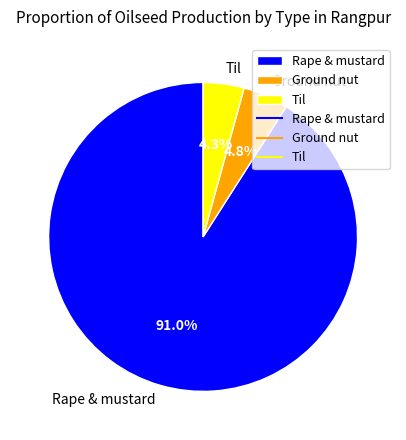

To the nearest percent, what percentage of the pie is Ground nut?

5%